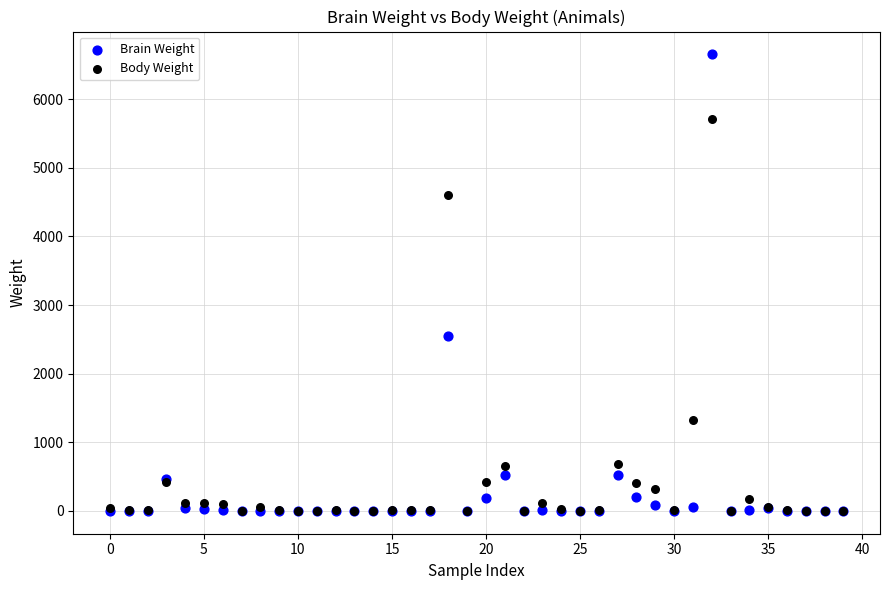

What are all the series names shown in the legend?

Brain Weight, Body Weight